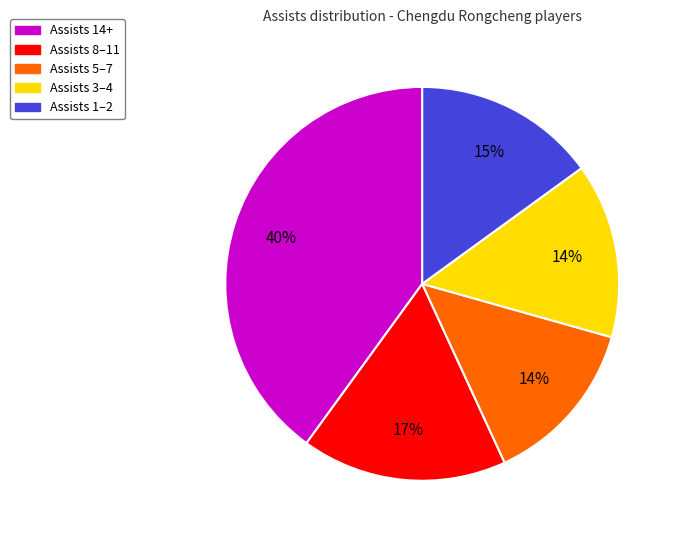

How many segments does this pie chart have?

5